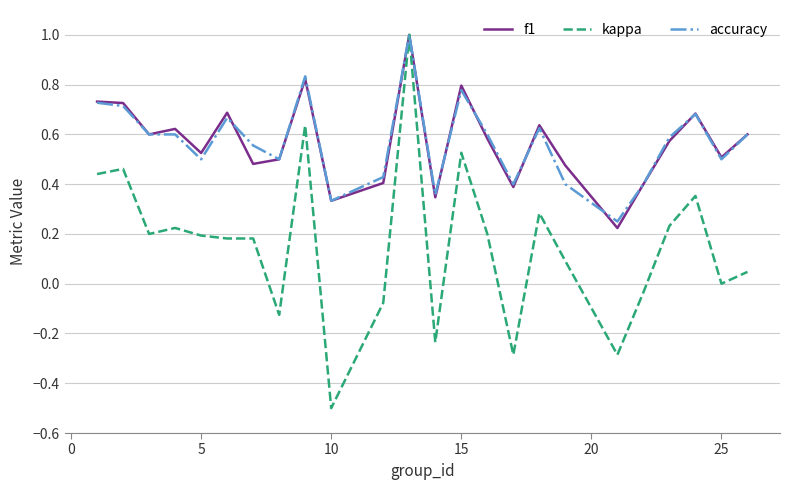

What is the highest value of the kappa series?

1.0